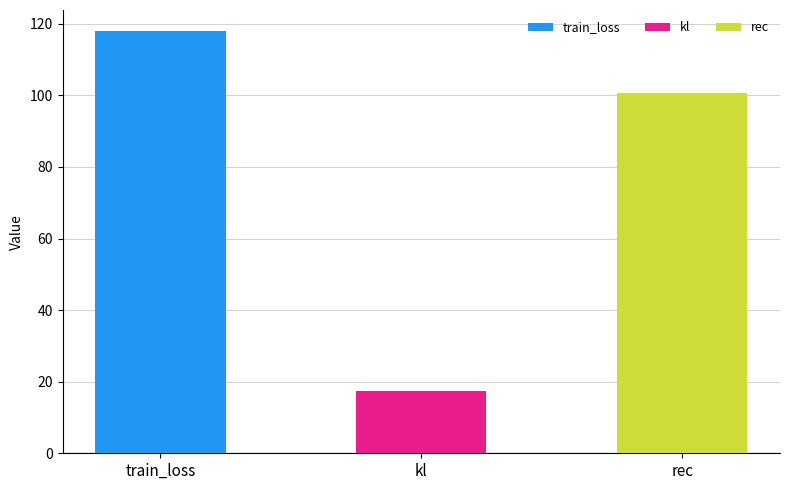

How many bars are there in total?

3